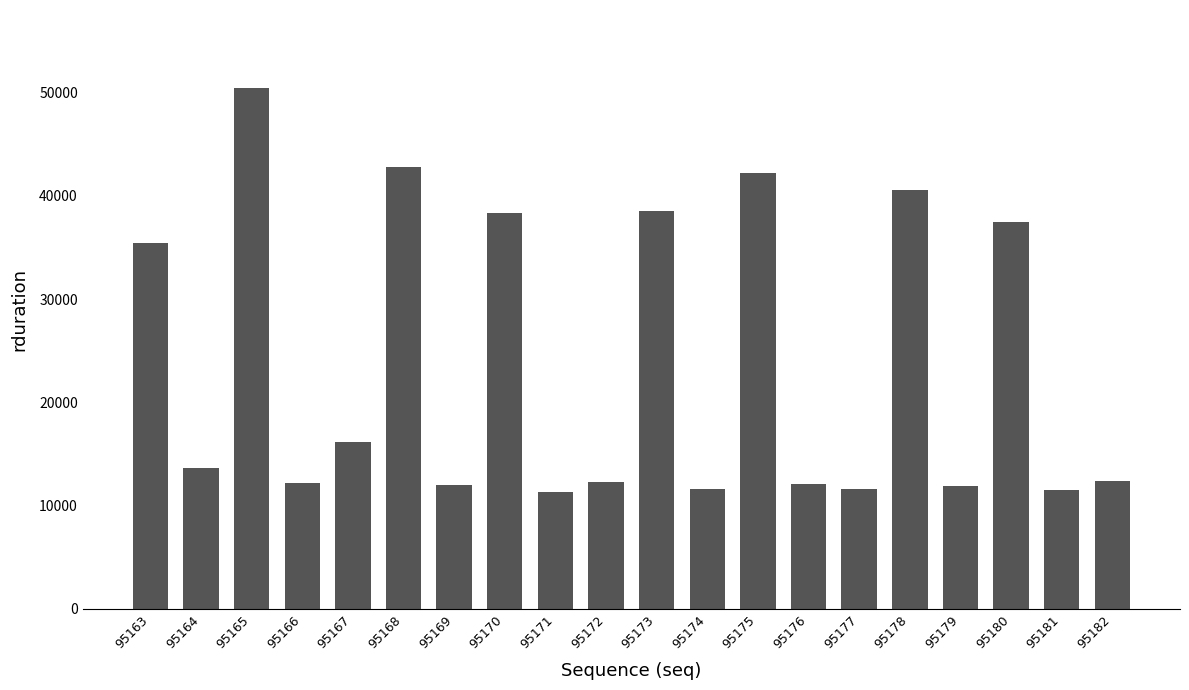

How many values are below 13630?

10